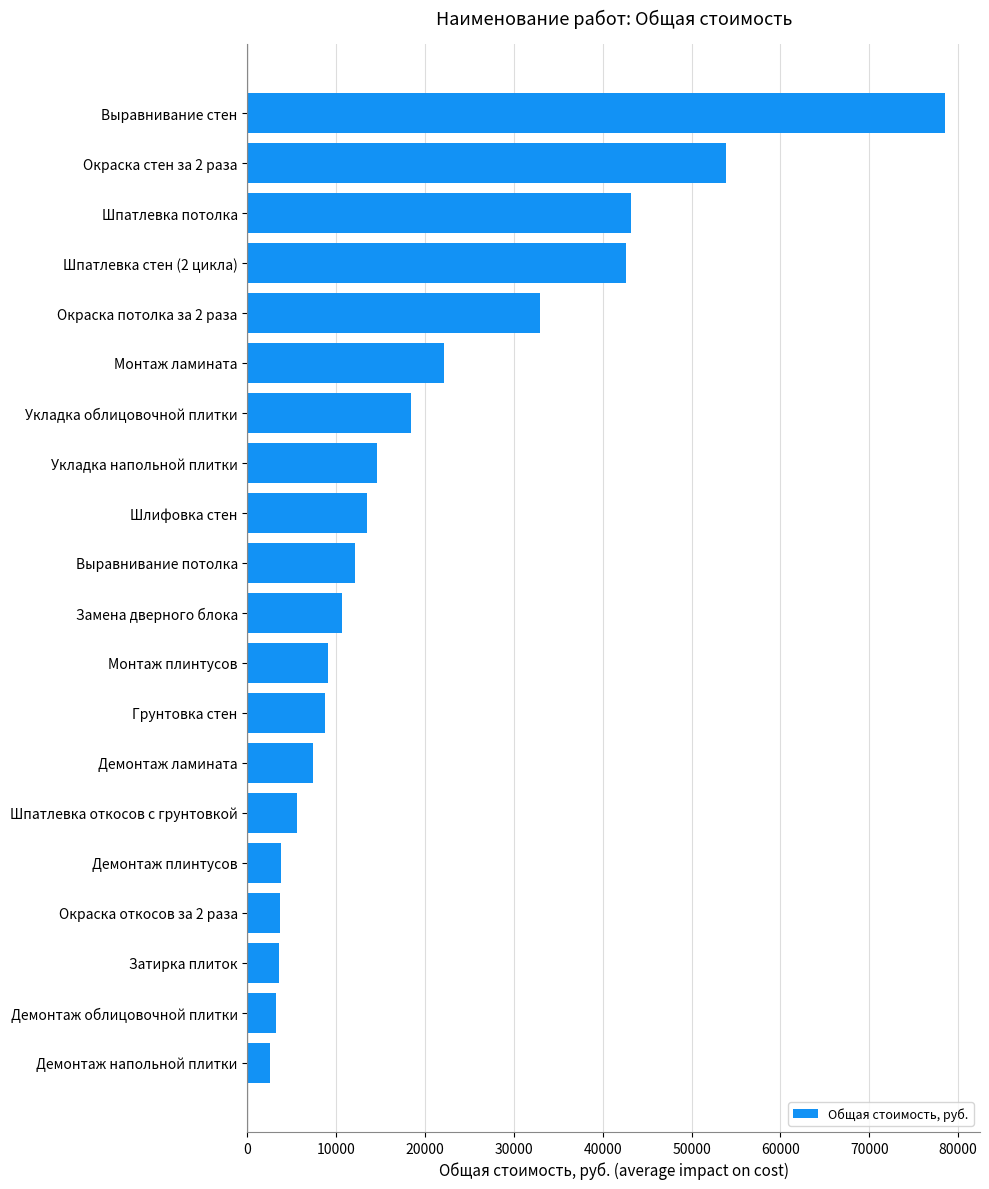

The value at Монтаж ламината is 22163.8. True or false?

True